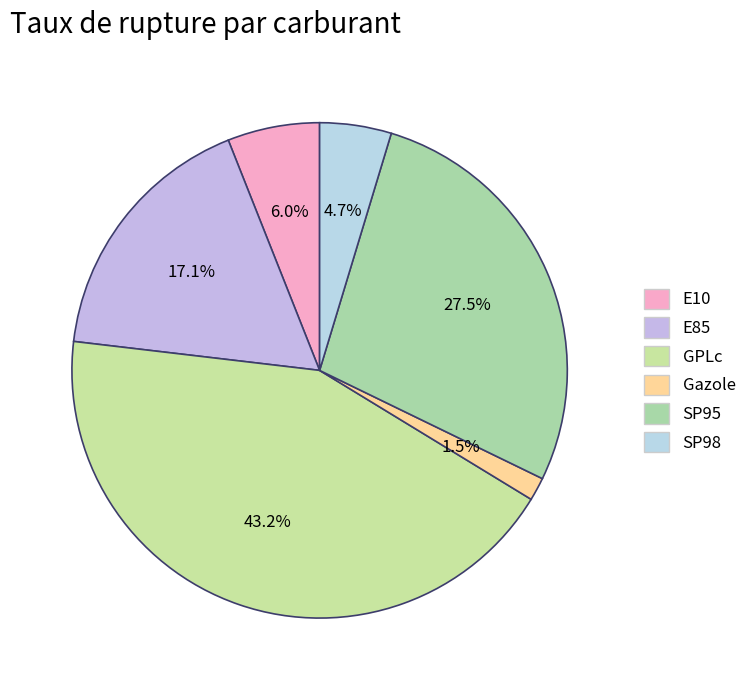

How many segments does this pie chart have?

6